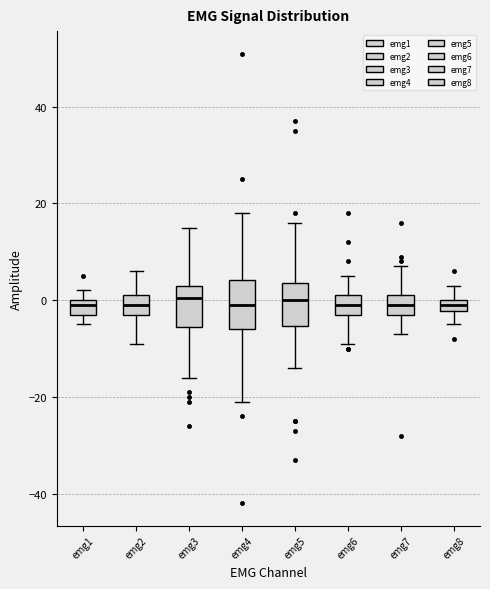

Where does the median line of the box for emg7 sit on the y-axis? The values are not printed on the chart, so give them approximately, as read against the axis.

0